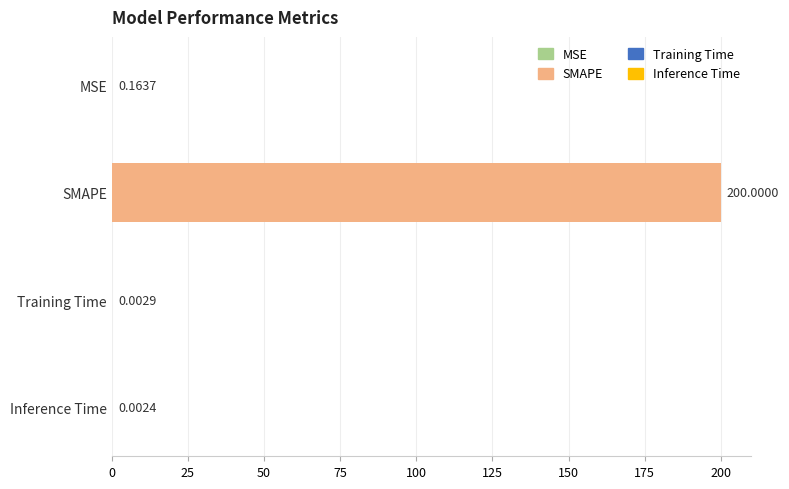

Does the chart contain stacked bars?

No